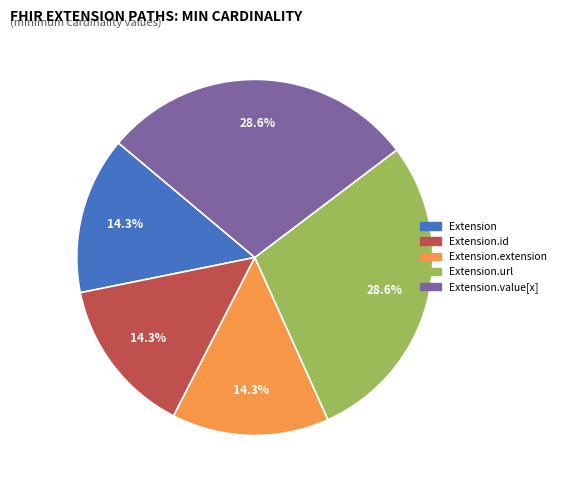

Count the number of slices in the pie.

5